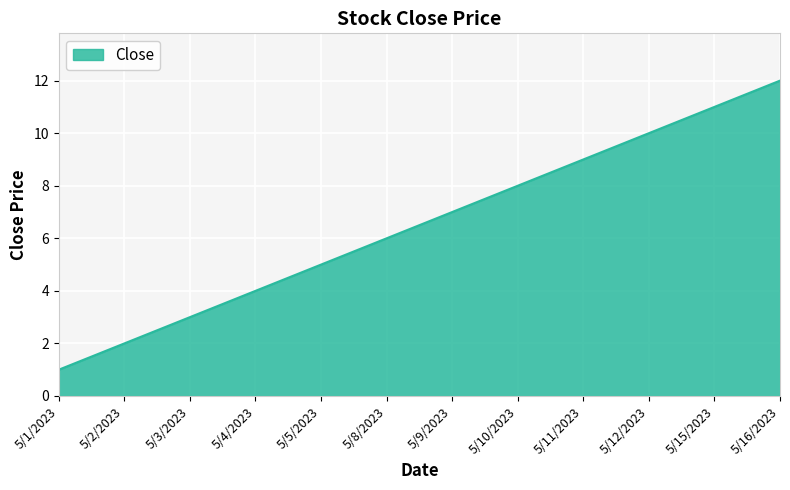

What is the difference between the values at 5/16/2023 and 5/5/2023?

7